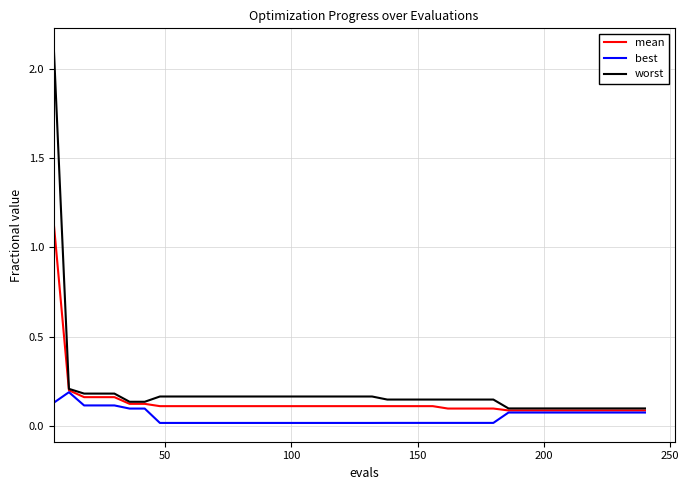

True or false: worst and best intersect in this chart.

False